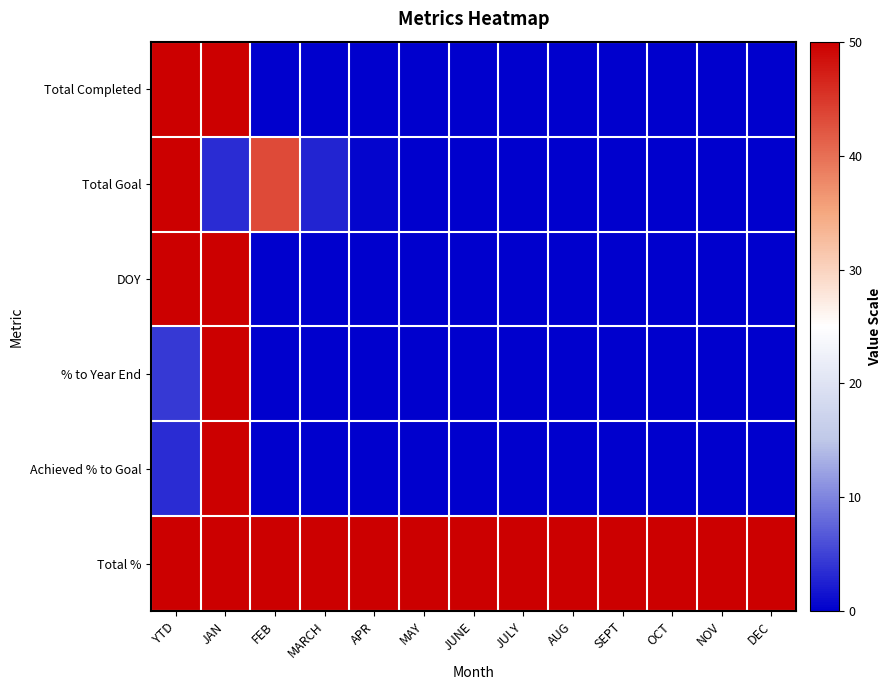

Reading left to right, list all the values displayed in this chart.

Total Completed: YTD=50.0	JAN=50.0	FEB=0.0	MARCH=0.0	APR=0.0	MAY=0.0	JUNE=0.0	JULY=0.0	AUG=0.0	SEPT=0.0	OCT=0.0	NOV=0.0	DEC=0.0
Total Goal: YTD=50.0	JAN=3.4	FEB=43.3	MARCH=2.7	APR=0.6	MAY=0.0	JUNE=0.0	JULY=0.0	AUG=0.0	SEPT=0.0	OCT=0.0	NOV=0.0	DEC=0.0
DOY: YTD=50.0	JAN=50.0	FEB=0.0	MARCH=0.0	APR=0.0	MAY=0.0	JUNE=0.0	JULY=0.0	AUG=0.0	SEPT=0.0	OCT=0.0	NOV=0.0	DEC=0.0
% to Year End: YTD=4.4	JAN=50.0	FEB=0.0	MARCH=0.0	APR=0.0	MAY=0.0	JUNE=0.0	JULY=0.0	AUG=0.0	SEPT=0.0	OCT=0.0	NOV=0.0	DEC=0.0
Achieved % to Goal: YTD=3.4	JAN=50.0	FEB=0.0	MARCH=0.0	APR=0.0	MAY=0.0	JUNE=0.0	JULY=0.0	AUG=0.0	SEPT=0.0	OCT=0.0	NOV=0.0	DEC=0.0
Total %: YTD=50.0	JAN=50.0	FEB=50.0	MARCH=50.0	APR=50.0	MAY=50.0	JUNE=50.0	JULY=50.0	AUG=50.0	SEPT=50.0	OCT=50.0	NOV=50.0	DEC=50.0